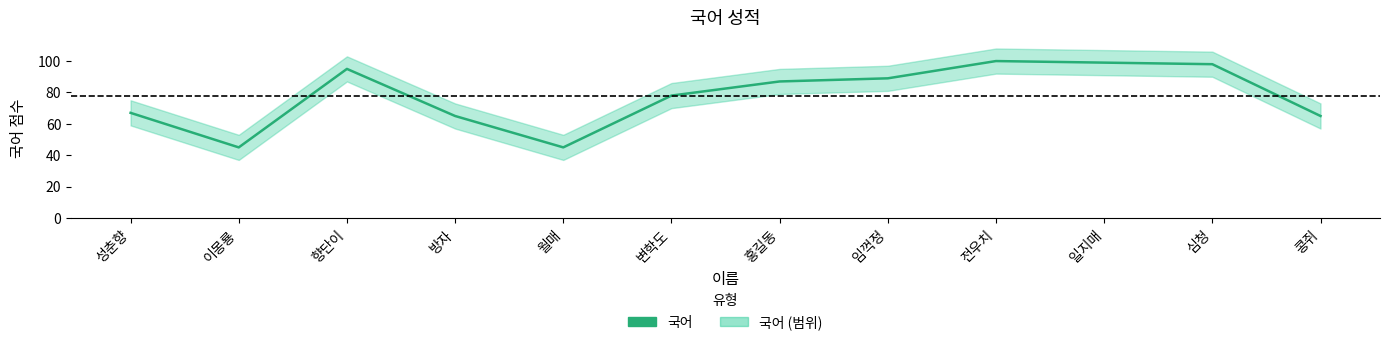

At which category does the data reach its first local valley?

이몽룡